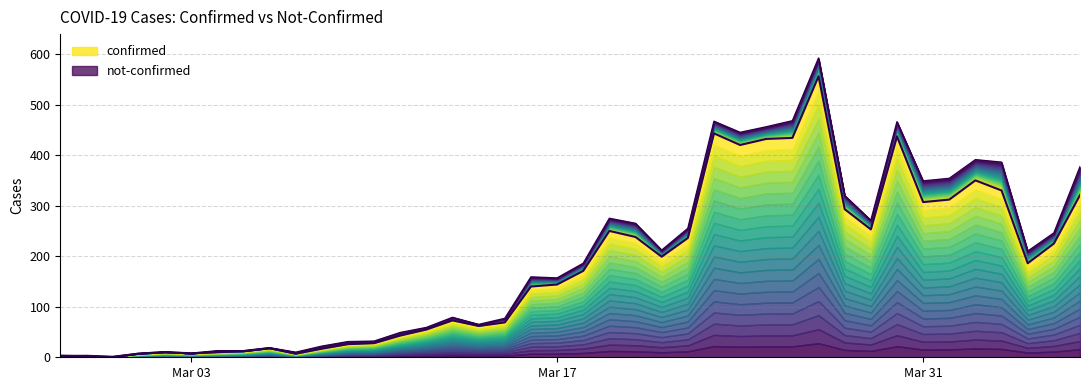

Rank the categories by value from lowest to highest.

2020-02-29, 2020-02-27, 2020-02-28, 2020-03-01, 2020-03-07, 2020-03-03, 2020-03-02, 2020-03-04, 2020-03-05, 2020-03-08, 2020-03-06, 2020-03-09, 2020-03-10, 2020-03-11, 2020-03-12, 2020-03-14, 2020-03-15, 2020-03-13, 2020-03-16, 2020-03-17, 2020-03-18, 2020-04-04, 2020-03-21, 2020-04-05, 2020-03-22, 2020-03-20, 2020-03-19, 2020-03-29, 2020-03-28, 2020-03-31, 2020-04-01, 2020-04-06, 2020-04-03, 2020-04-02, 2020-03-24, 2020-03-25, 2020-03-26, 2020-03-30, 2020-03-23, 2020-03-27